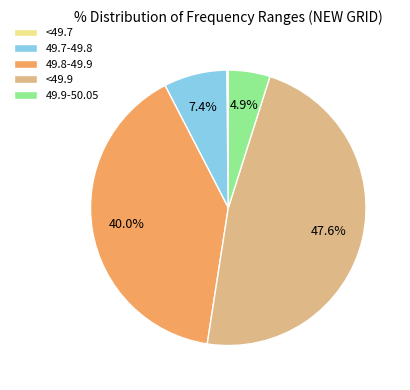

Is 49.7-49.8 the majority of the pie?

No